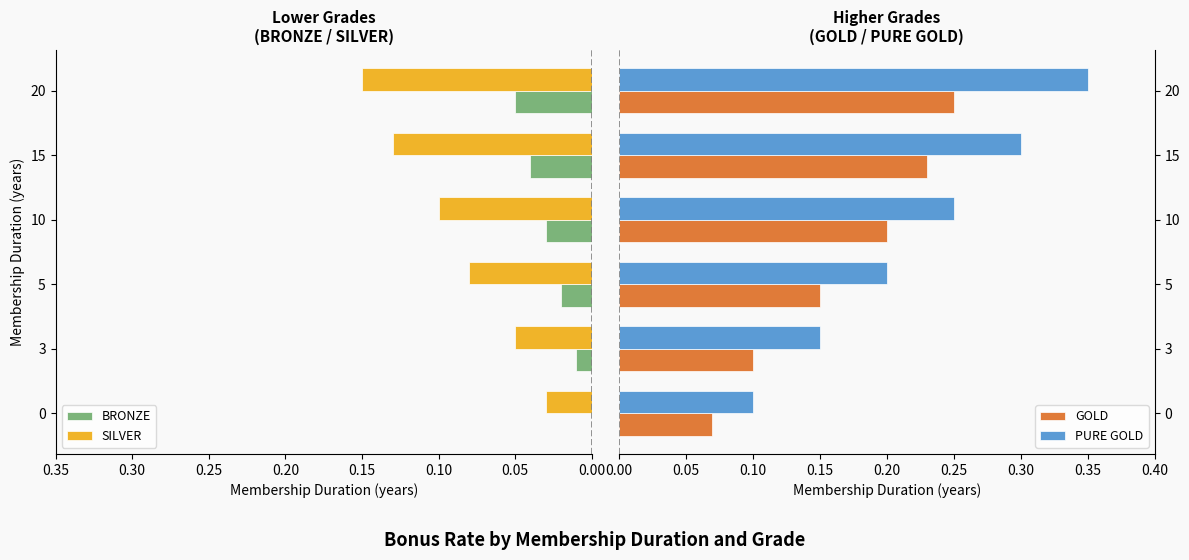

List the series in order of their peak value, lowest first.

BRONZE, SILVER, GOLD, PURE GOLD